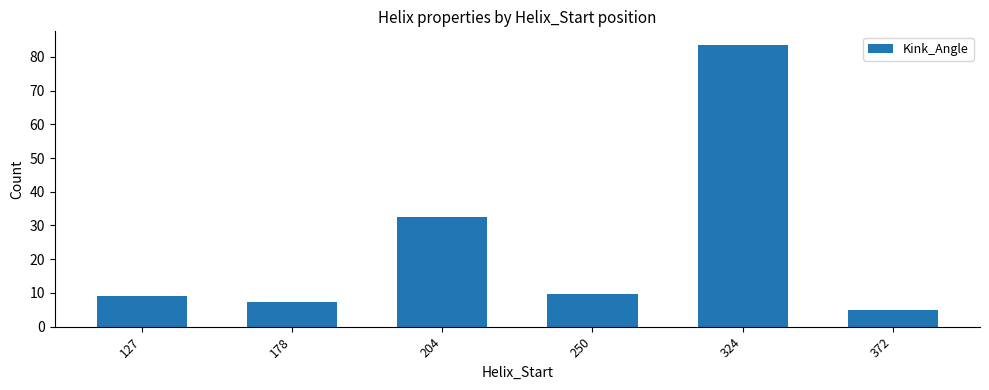

What is the sum of the values at 127 and 324?

92.5